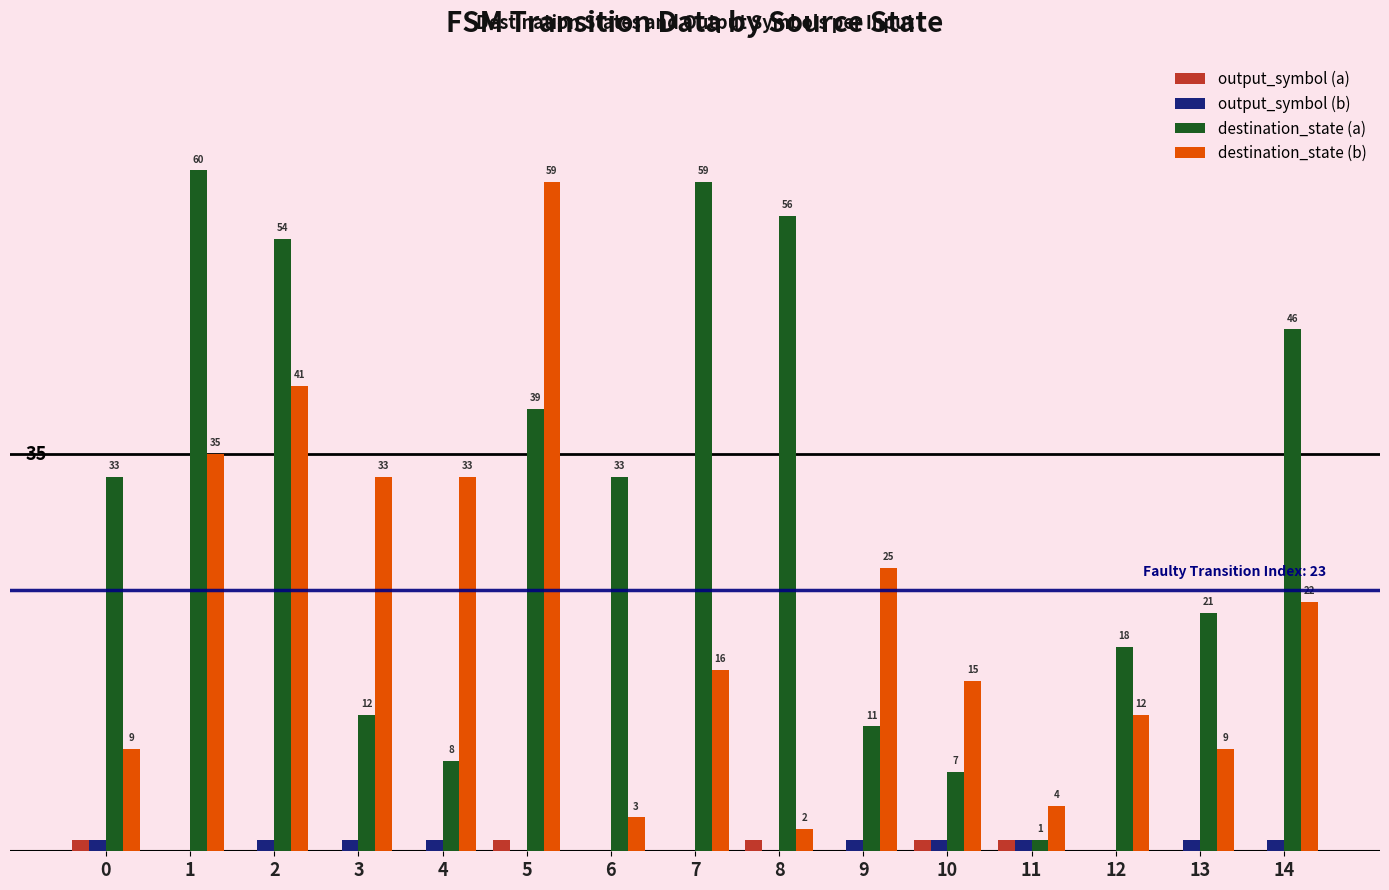

Is the value of output_symbol (b) at 6 greater than the value of destination_state (a) at 7?

No